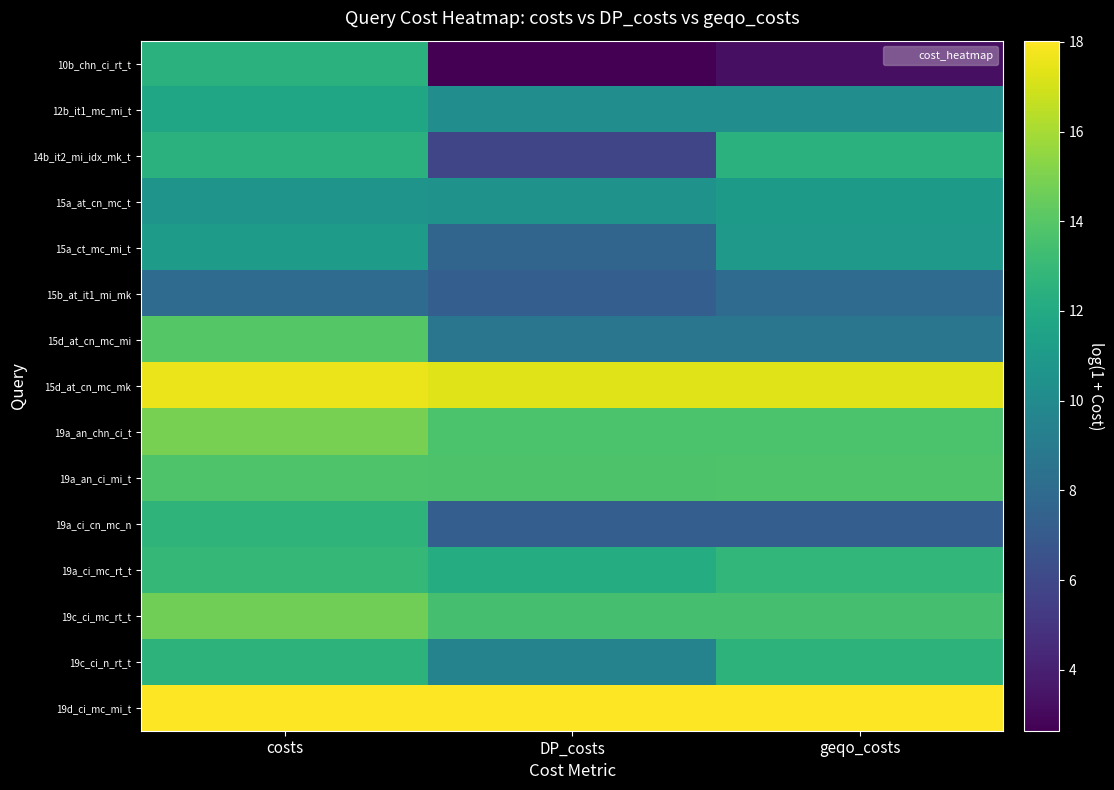

Which series has the widest spread of values?

10b_chn_ci_rt_t